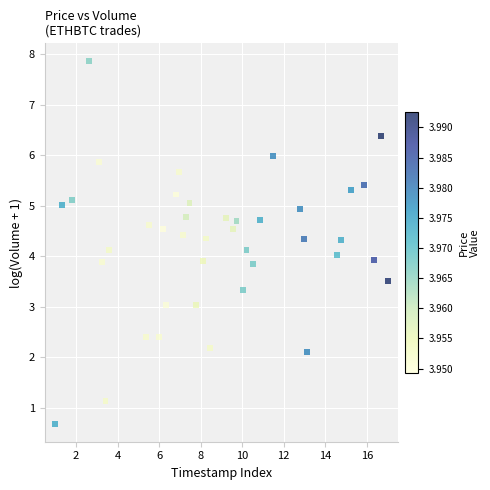

What is the range of Y values (max minus min)?

7.2